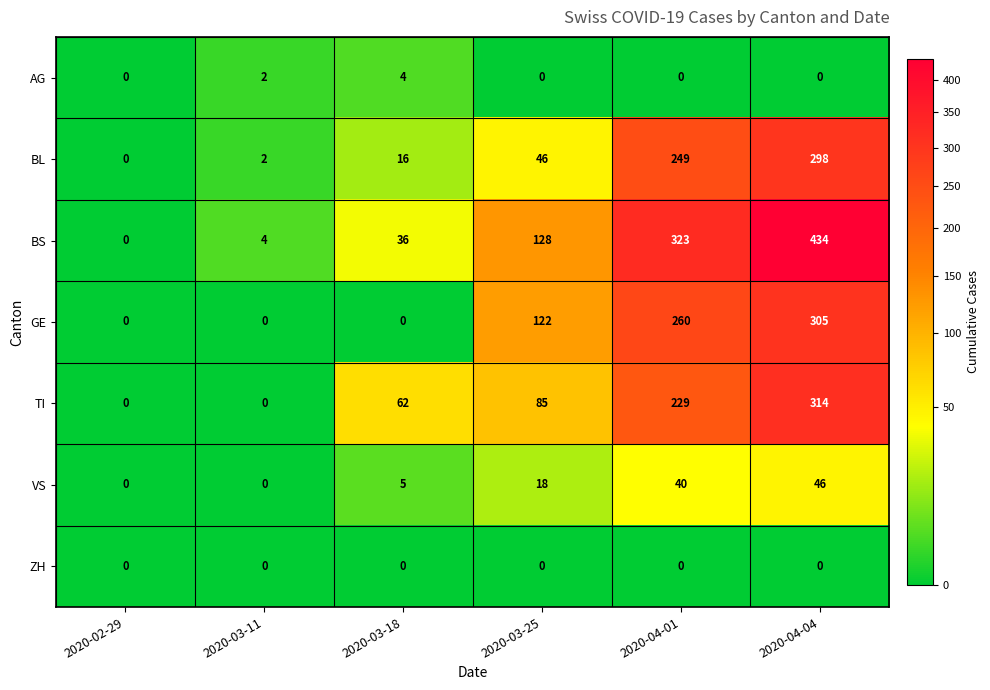

Rank the series by their maximum value, from highest to lowest.

BS, TI, GE, BL, VS, AG, ZH